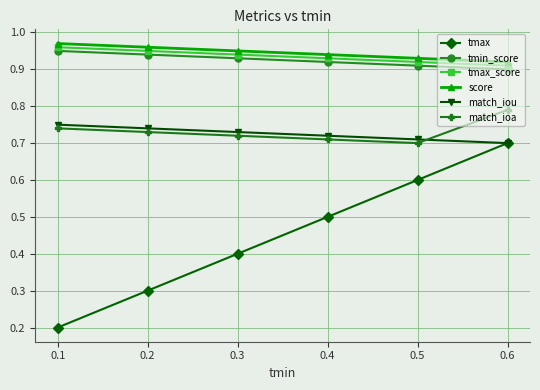

Count the tmin_score values in the range 0 to 1.

6